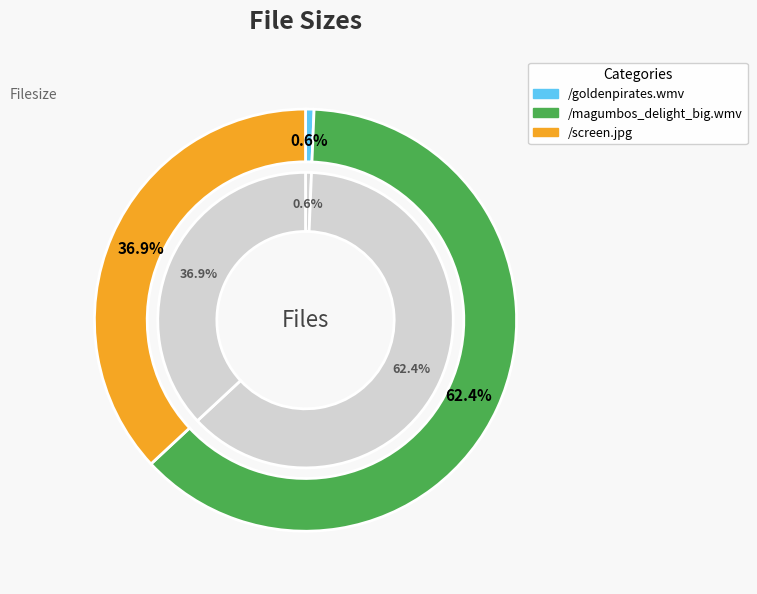

Count the number of slices in the pie.

3